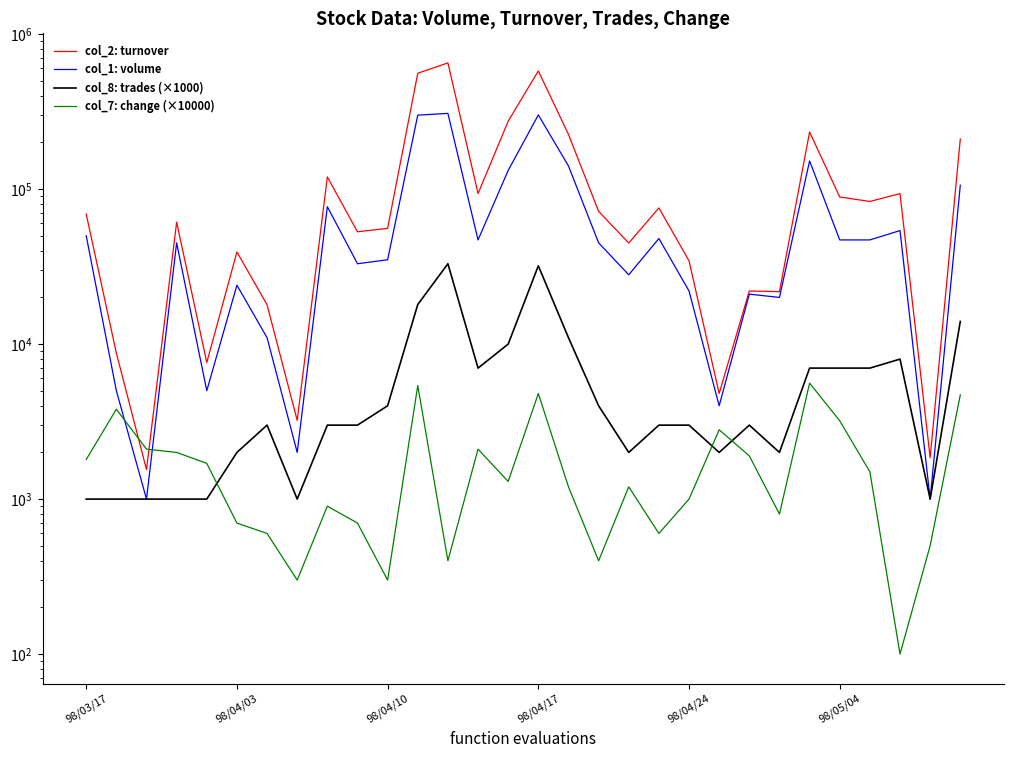

Between 12 and 25, which series saw the biggest shift?

col_2: turnover